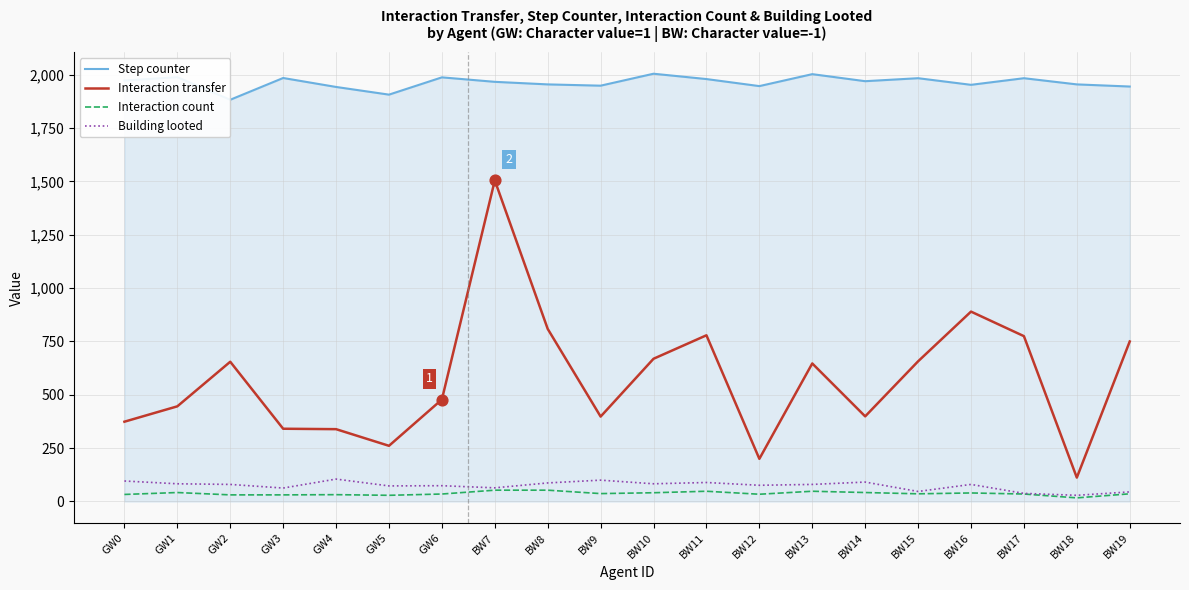

At which category is the sum across all series the highest?

BW7